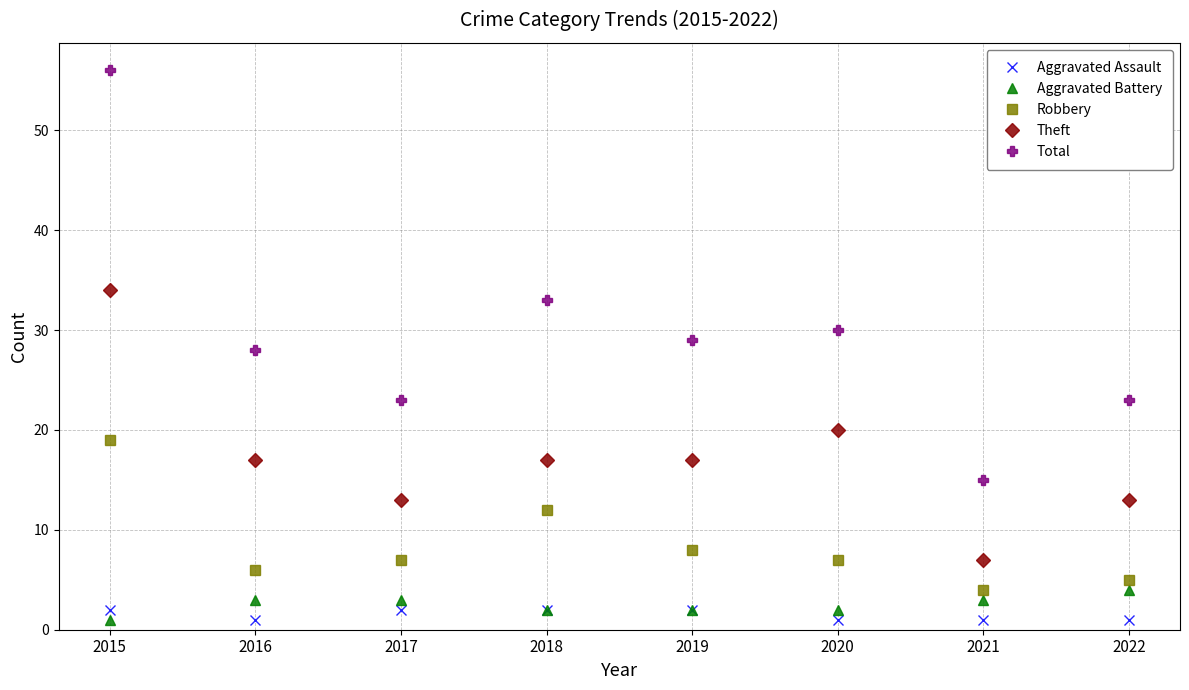

What is the difference between the maximum and second lowest values in the Total series?

33